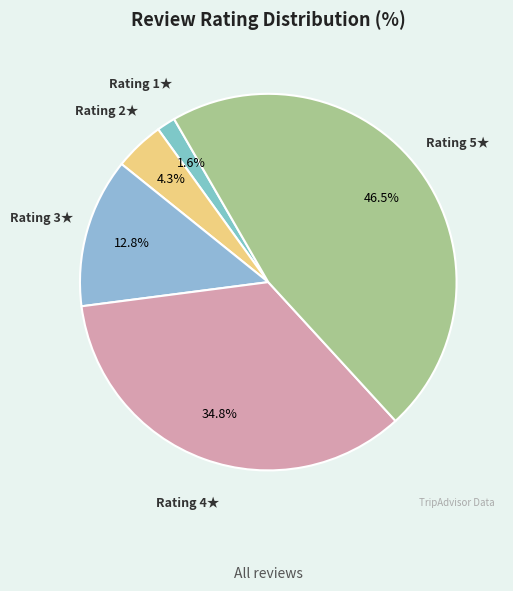

Does Rating 5★ account for over 50% of the chart?

No